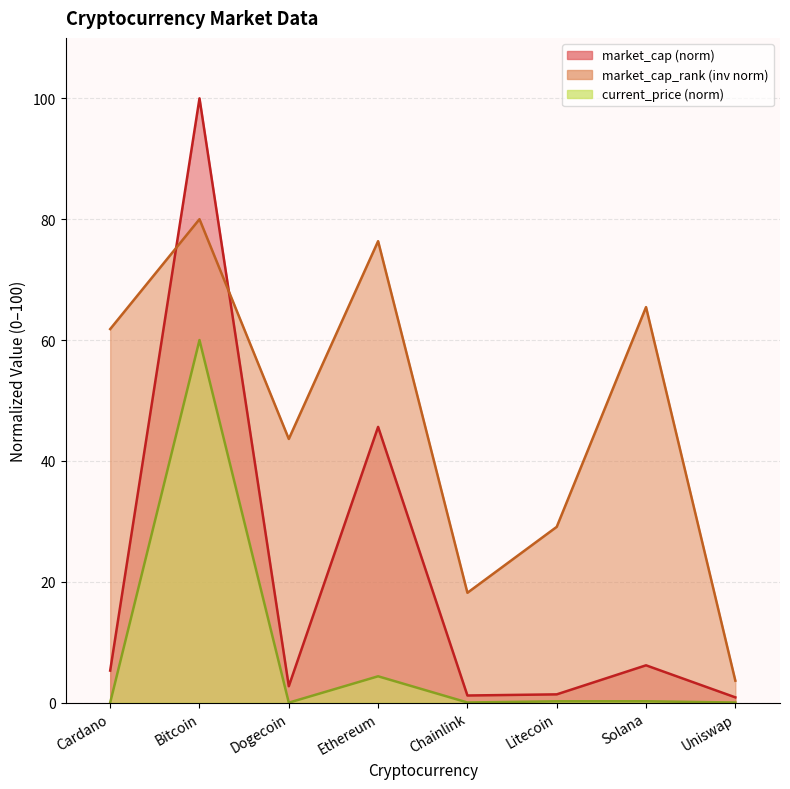

What is the sum of the current_price values at Chainlink and Solana?

0.3